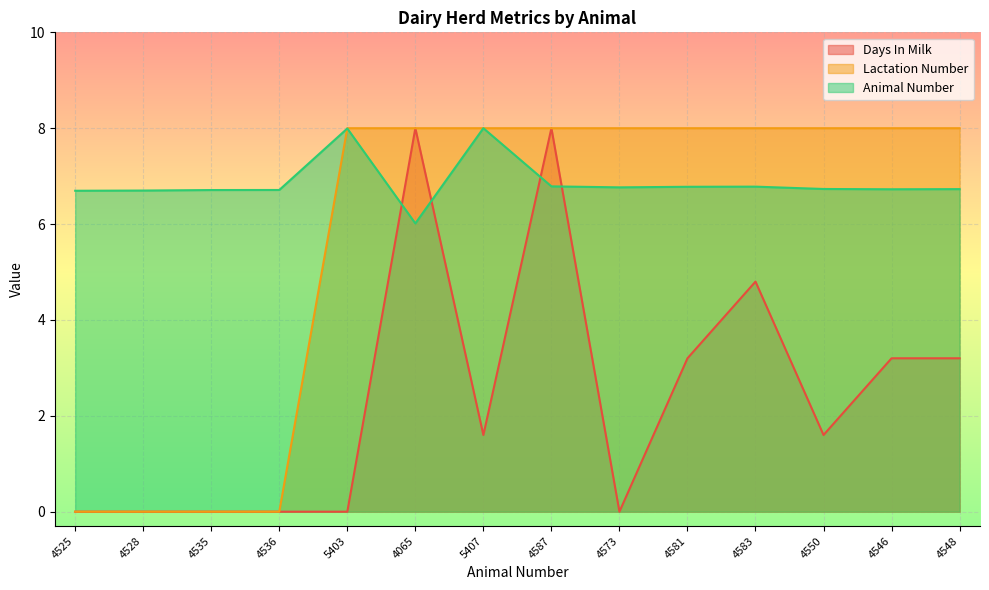

Where is the first local minimum for Days In Milk?

5407